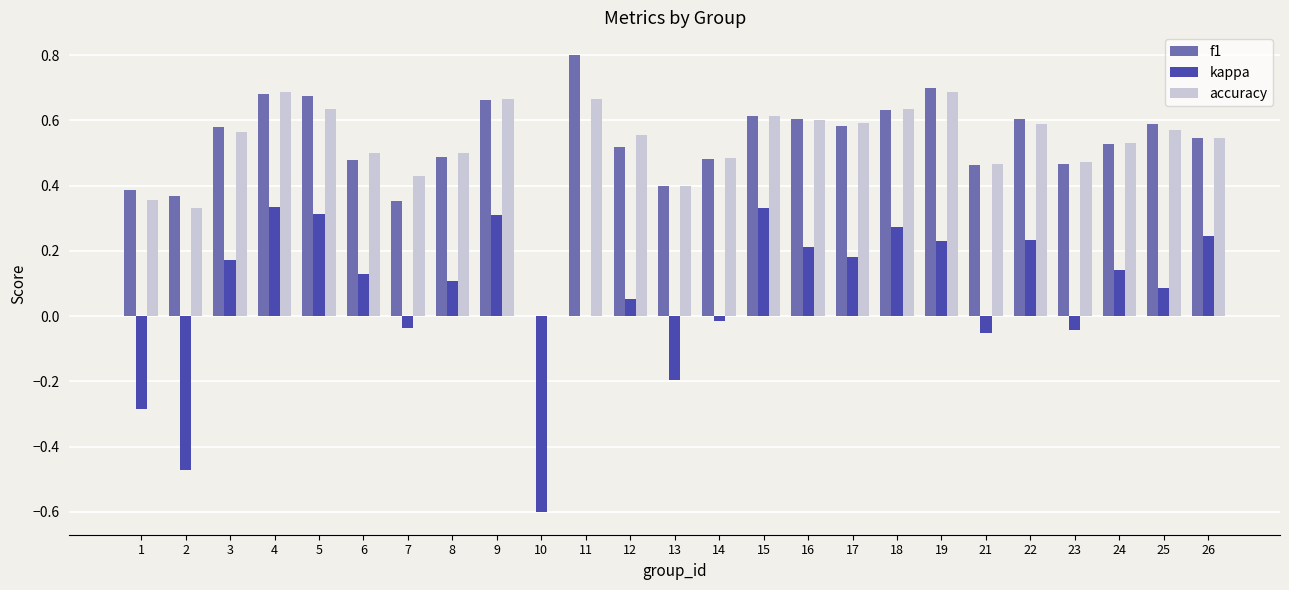

What is the sum of all kappa values?

1.7